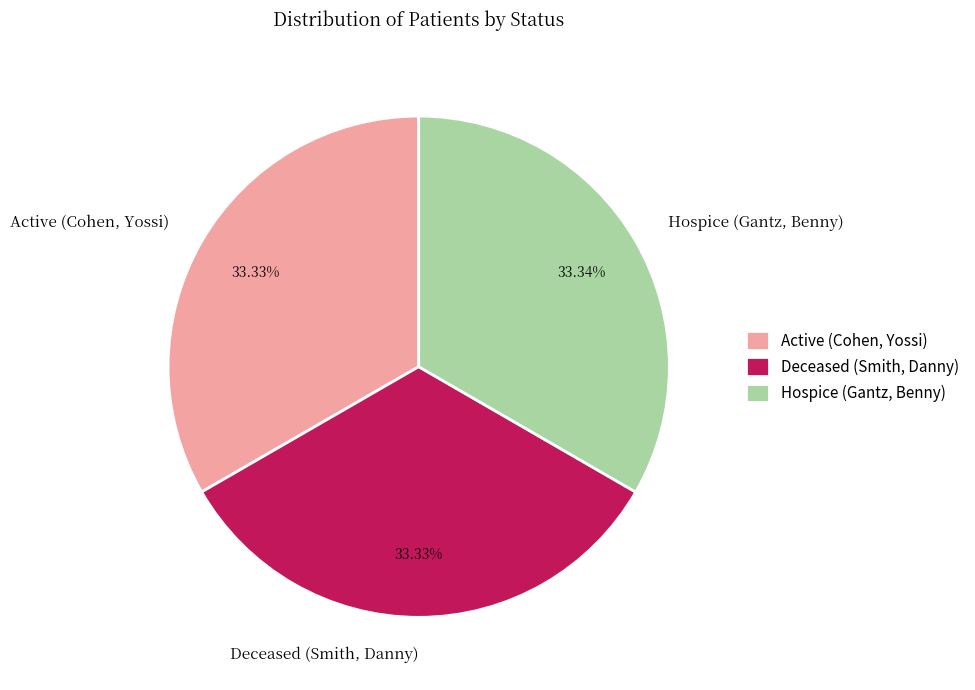

What is the ratio of the value at Deceased (Smith, Danny) to the value at Hospice (Gantz, Benny)?

1.0